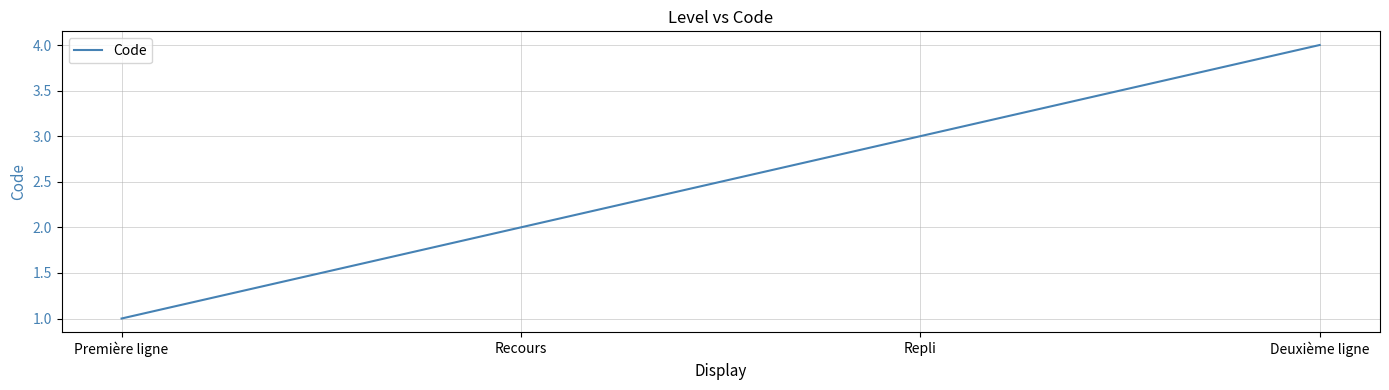

What position from the right is Recours?

3